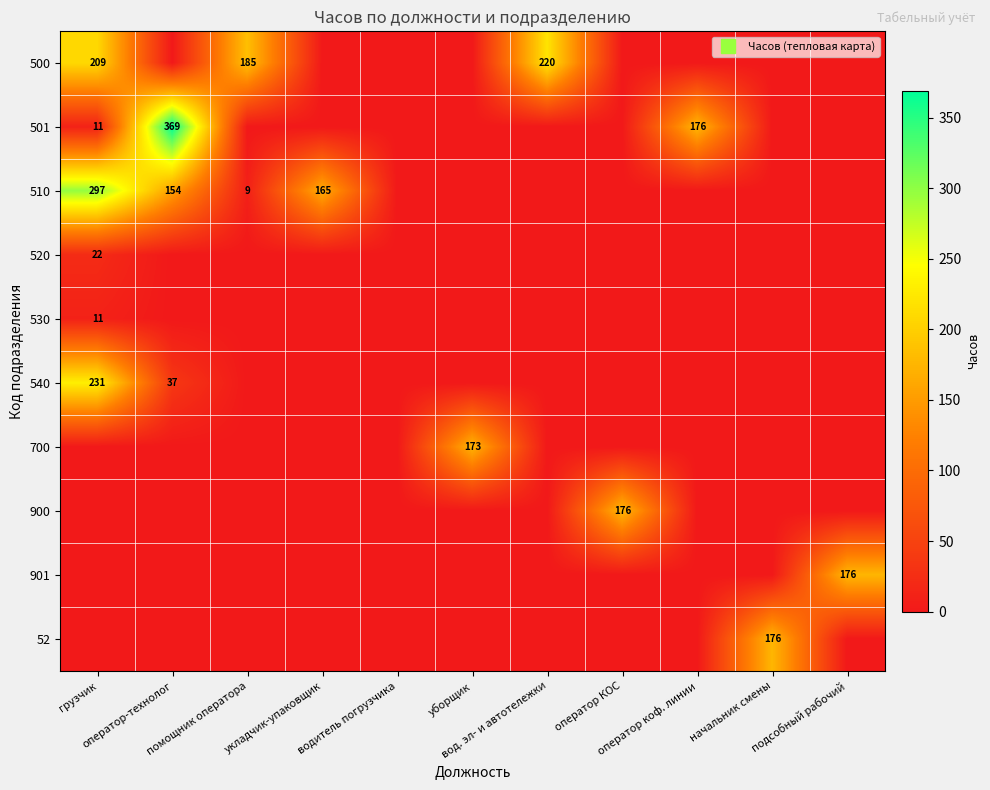

How many data points does each series have?

11